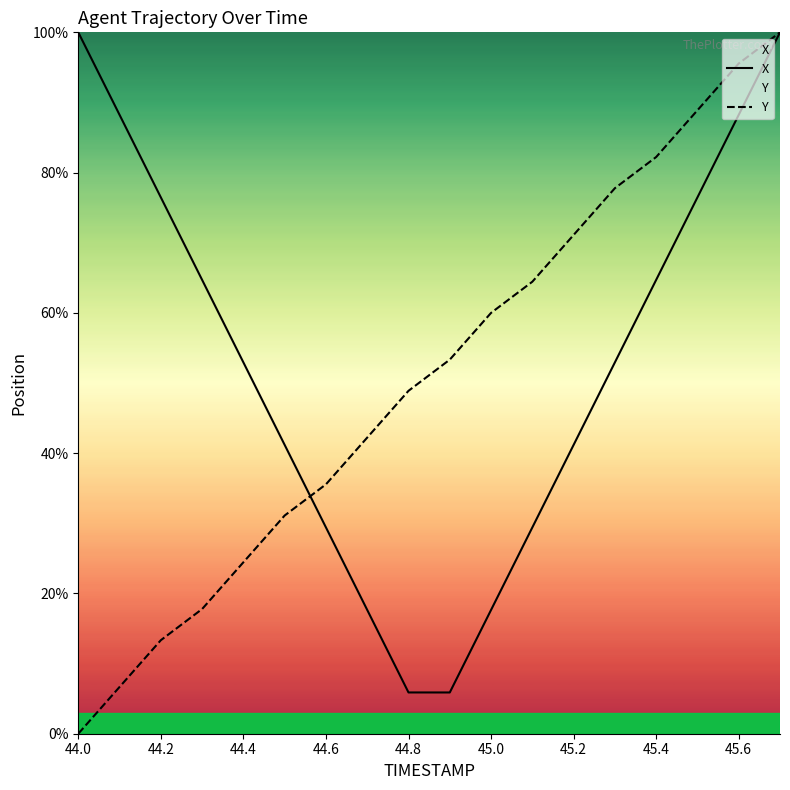

True or false: Y has a value of 95.6 at 45.6.

True